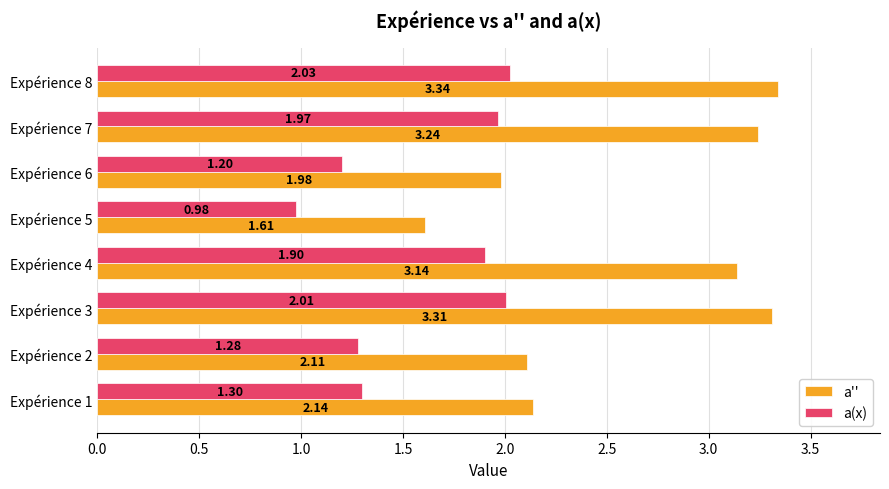

List the series in order of their peak value, highest first.

a'', a(x)